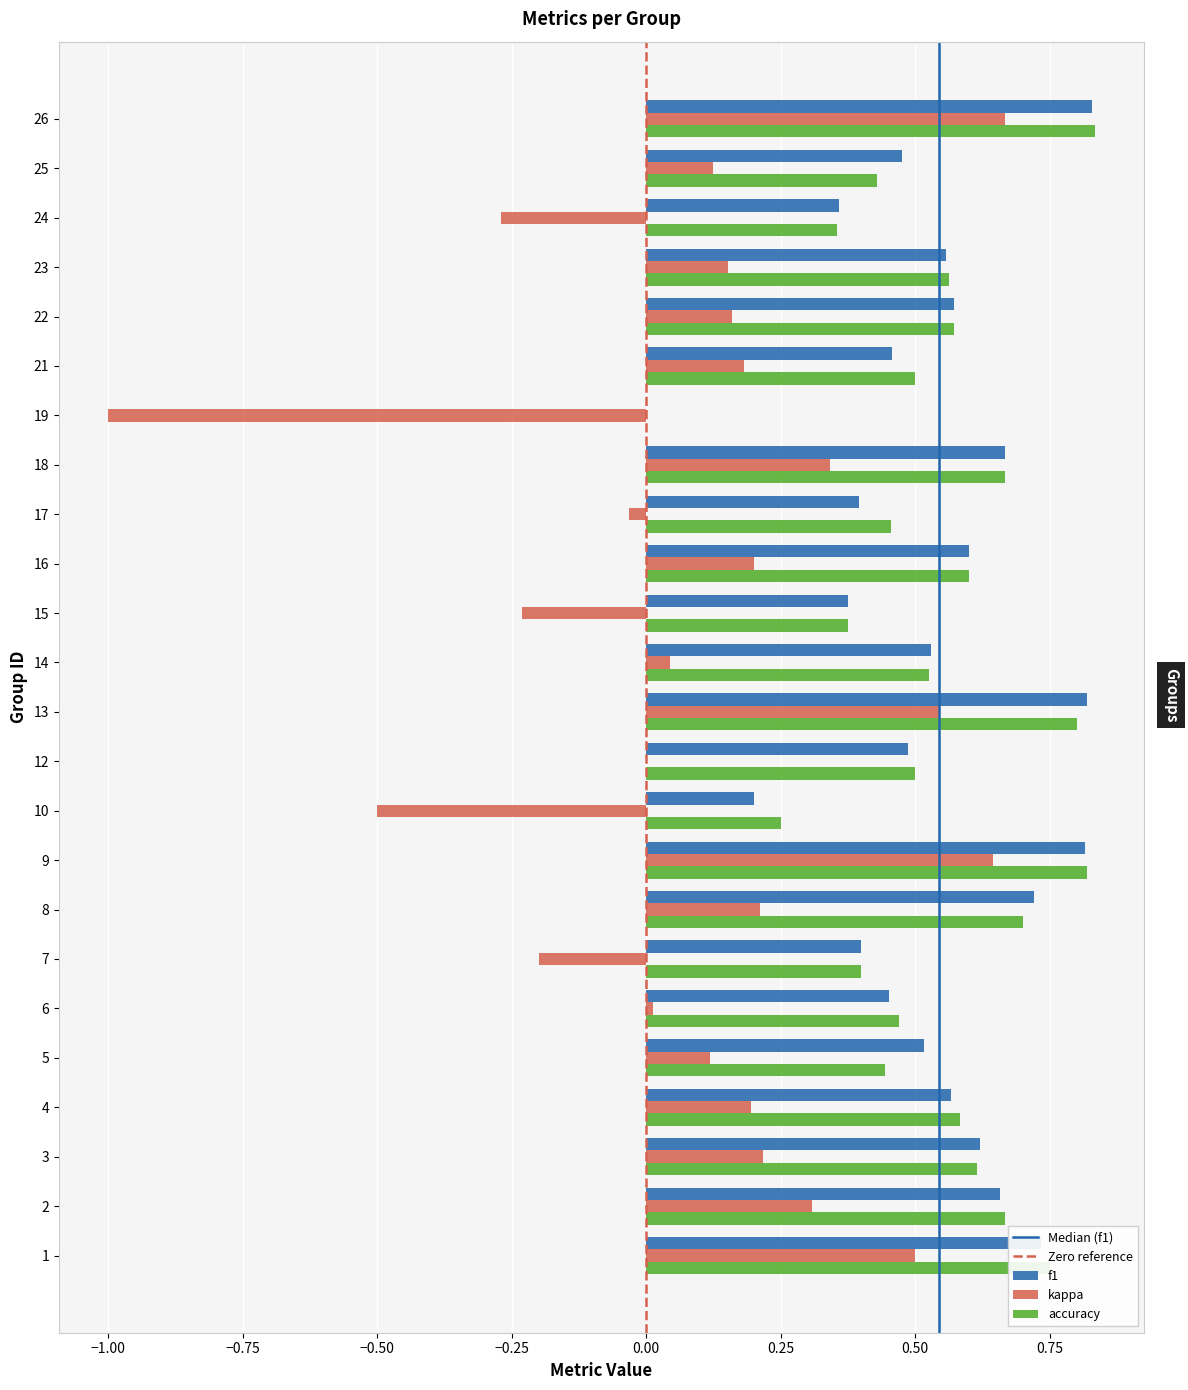

What is the sum of all f1 values?

12.8